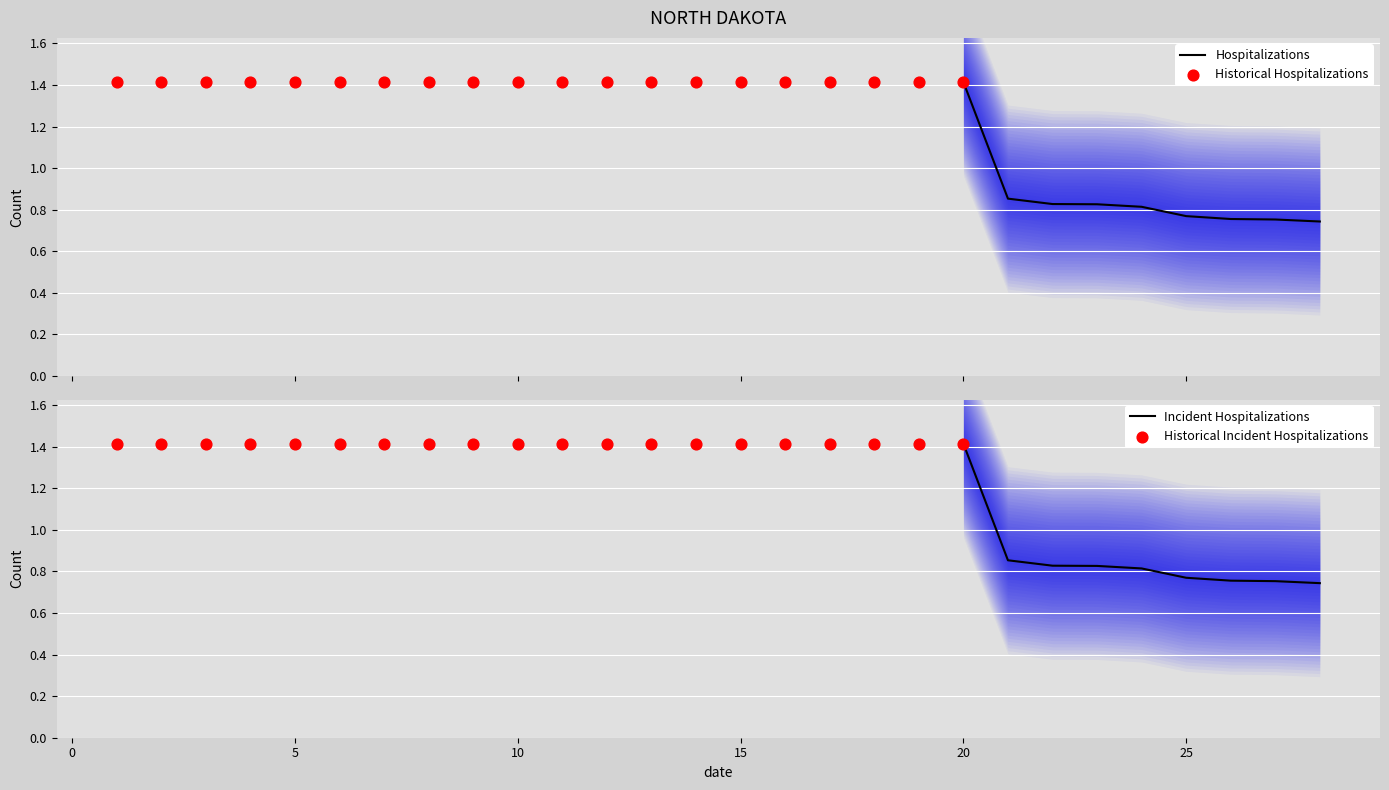

Between 19 and 24, which is larger?

19